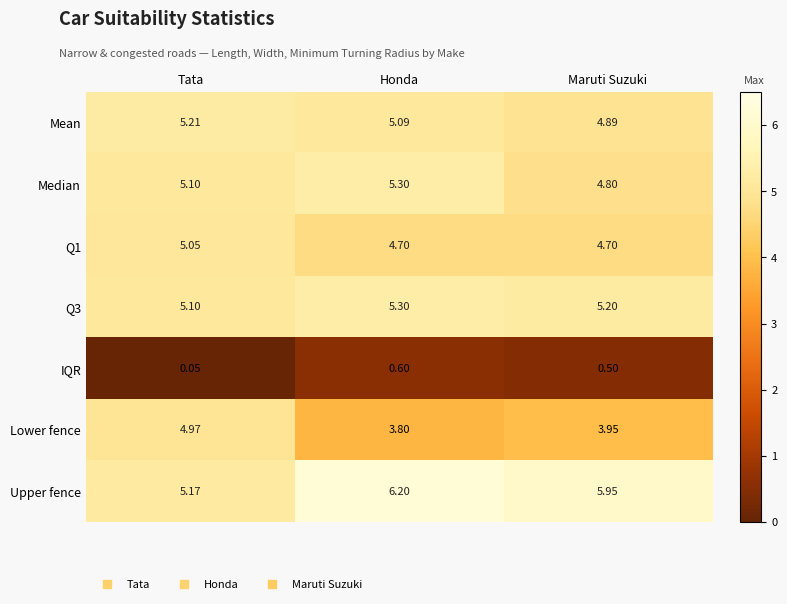

Which category has the lowest value across all series?

Tata